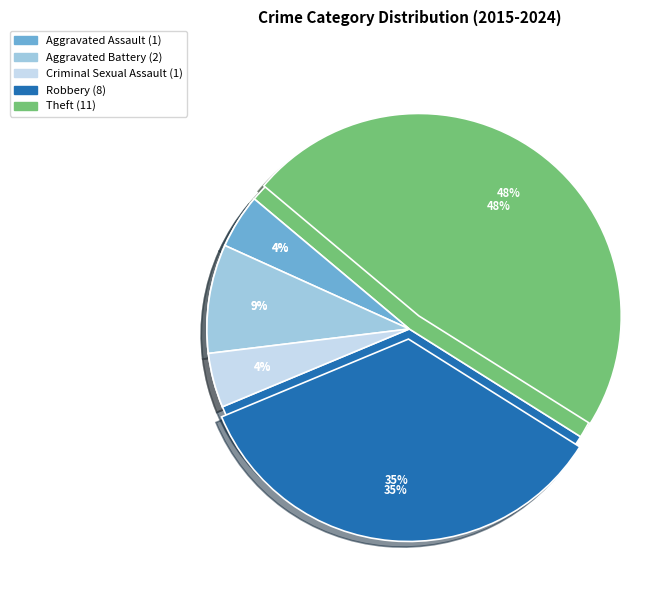

The Aggravated Battery slice represents 9% of the pie. True or false?

True